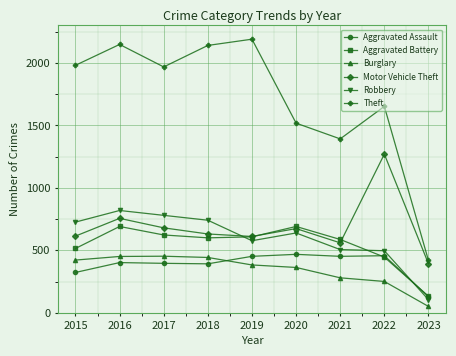

Where is the first local minimum for Theft?

2017